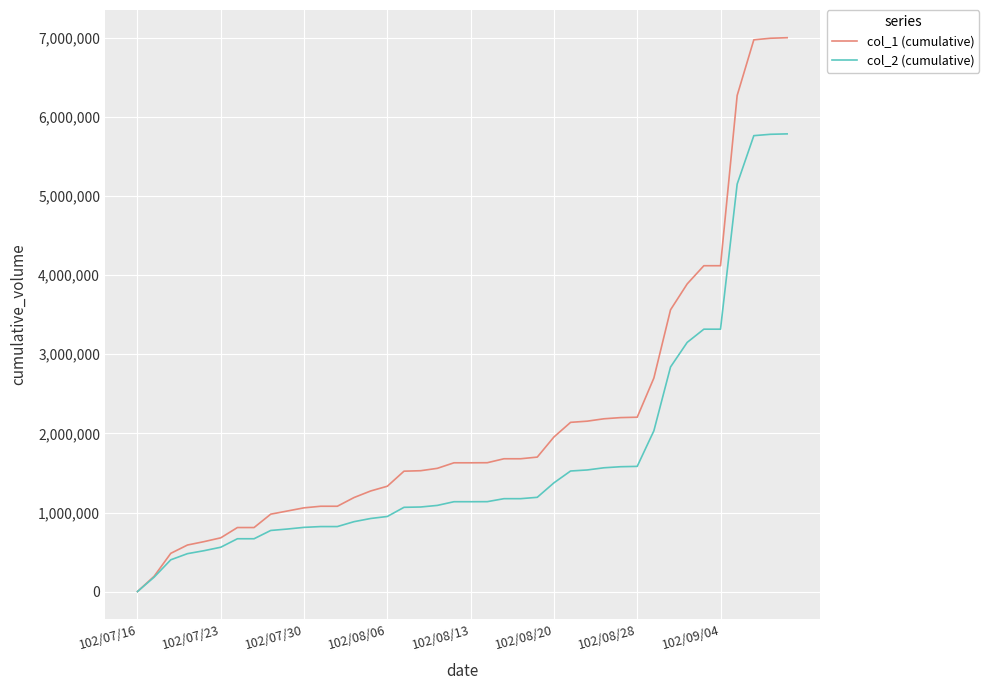

Which series has the largest range (max minus min)?

col_1 (cumulative)